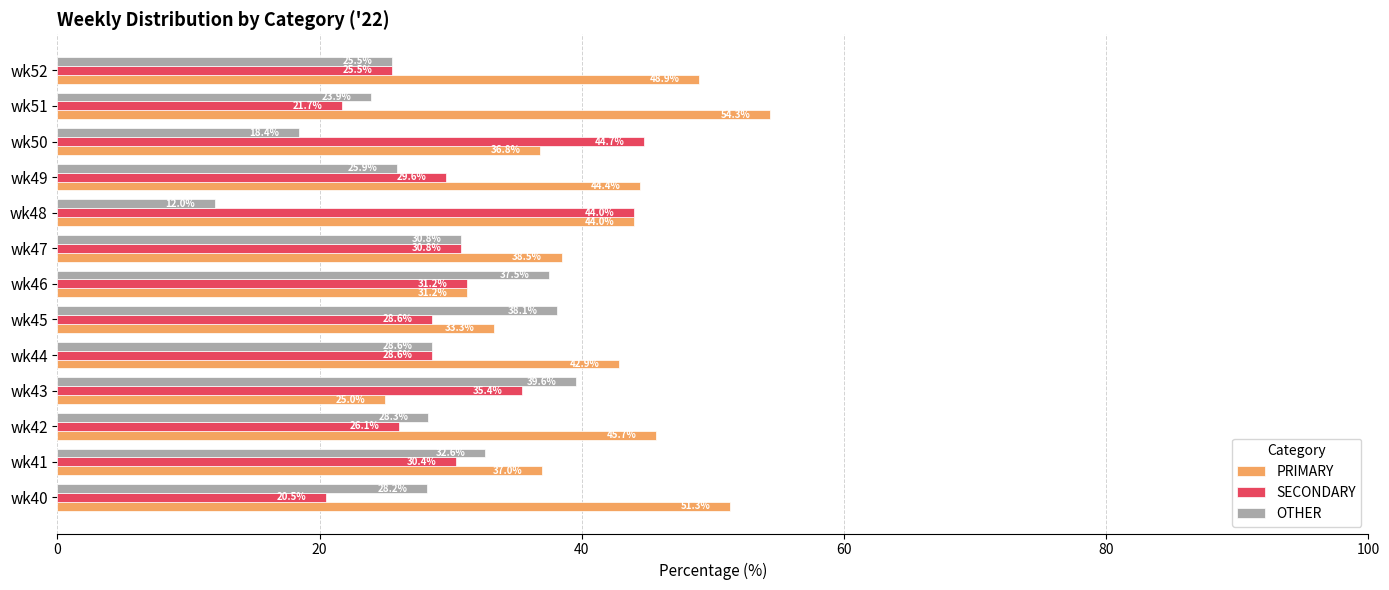

What is the sum of all OTHER values?

369.4